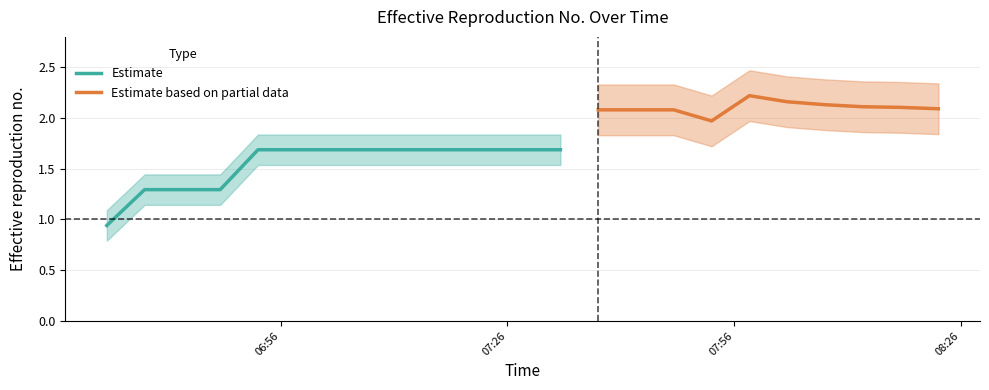

Reading left to right, extract all data points from this chart.

0=0.9	1=1.3	2=1.3	3=1.3	4=1.7	5=1.7	6=1.7	7=1.7	8=1.7	9=1.7	10=1.7	11=1.7	12=1.7	13=2.1	14=2.1	15=2.1	16=2.0	17=2.2	18=2.2	19=2.1	20=2.1	21=2.1	22=2.1